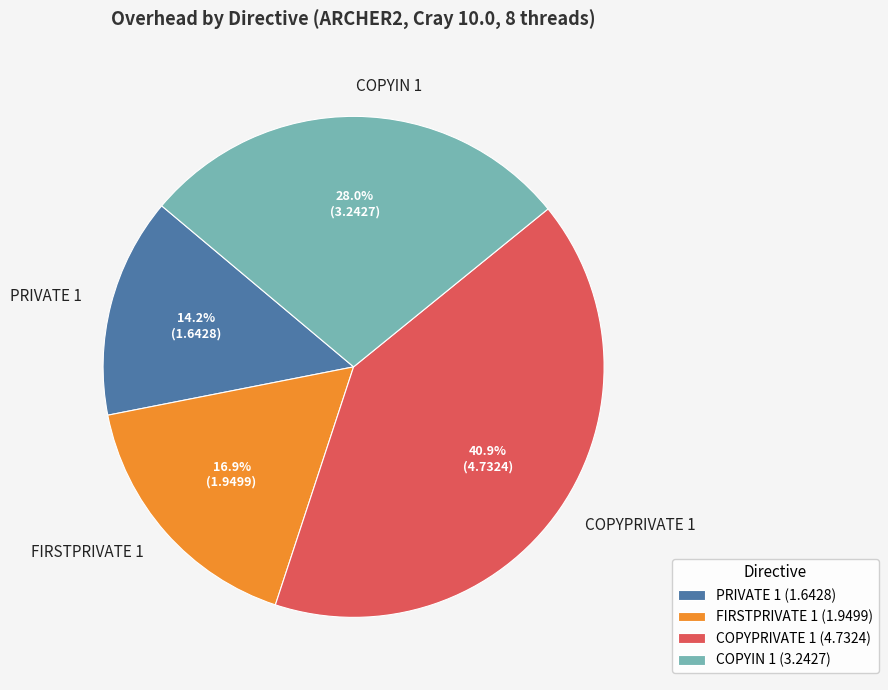

Which slice is the largest?

COPYPRIVATE 1